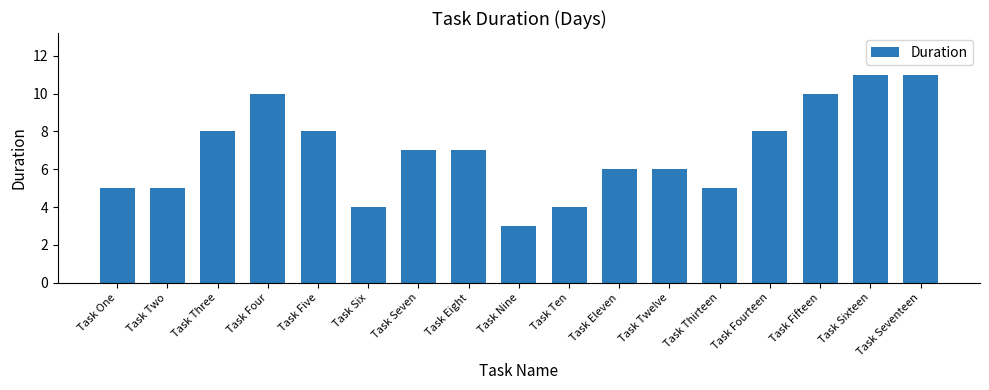

Between Task Six and Task Sixteen, which is larger?

Task Sixteen